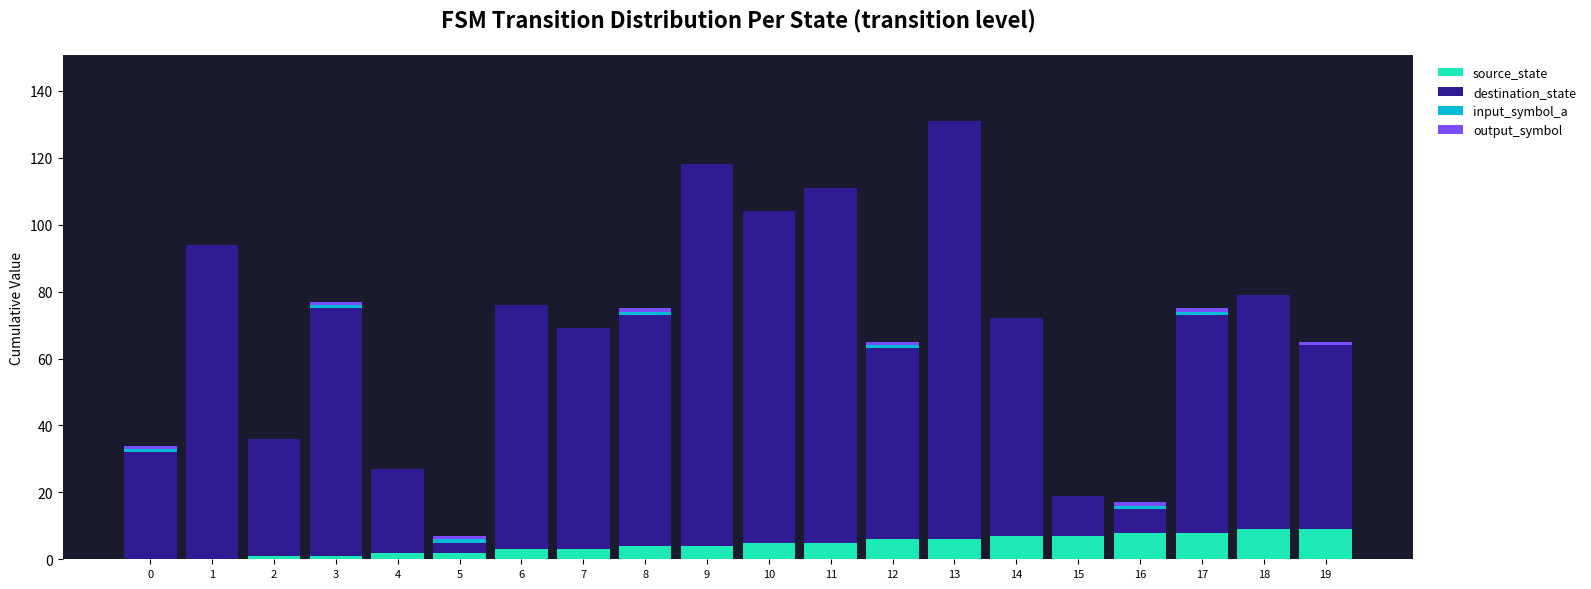

At which category is the sum across all series the highest?

13